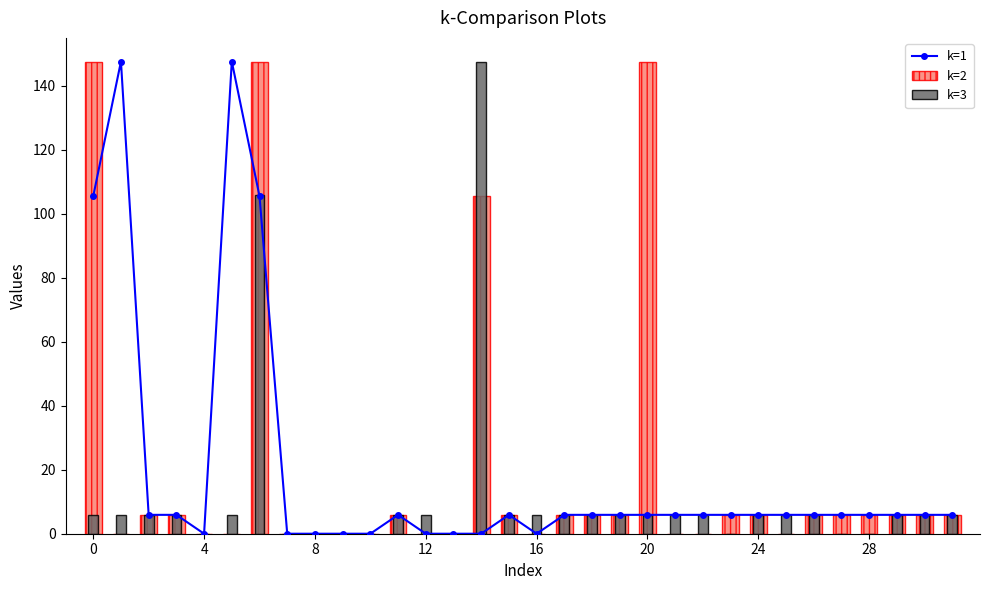

What is the sum of all k=3 values?

377.4